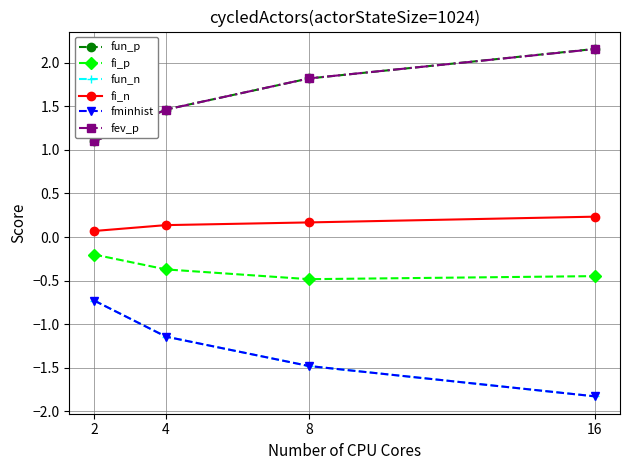

What is the smallest value displayed?

-1.8